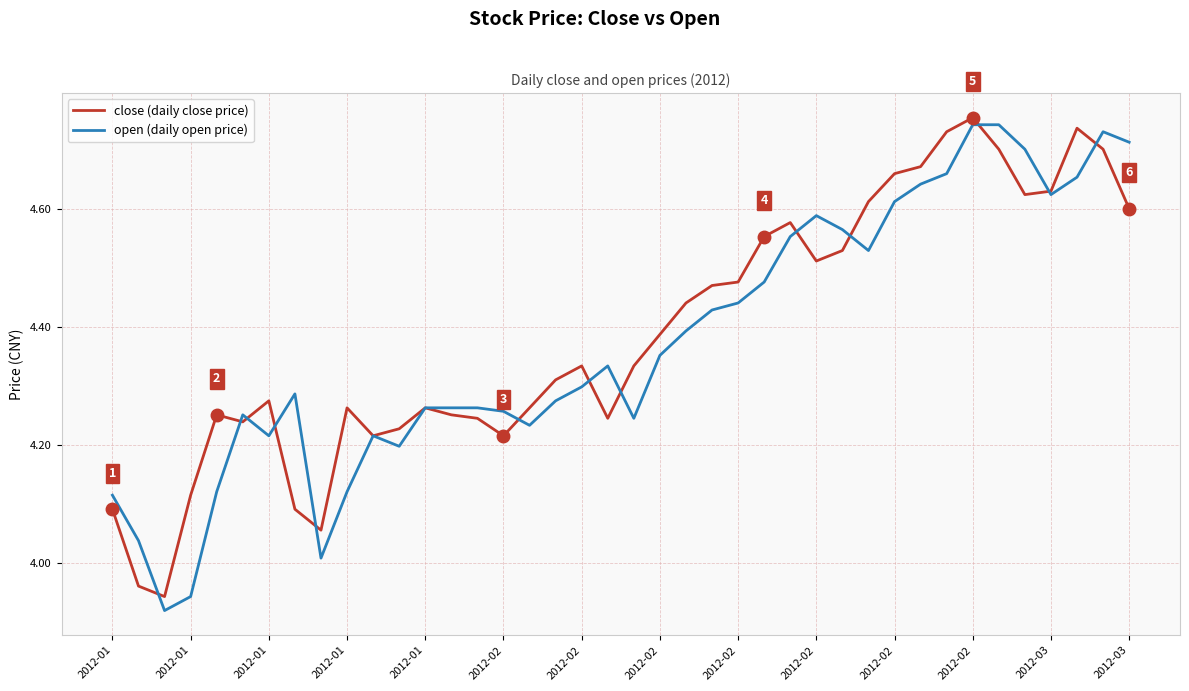

Which series has the widest spread of values?

open (daily open price)